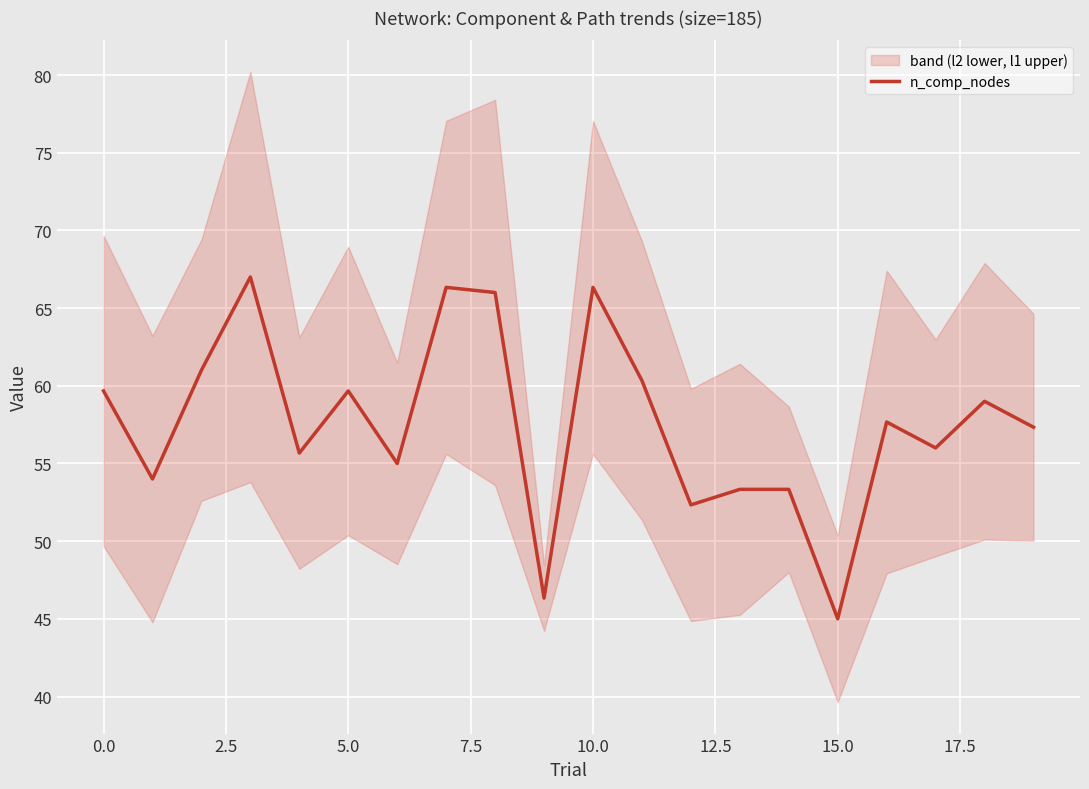

How many interior local peaks (higher than both neighbors) does the data have?

6